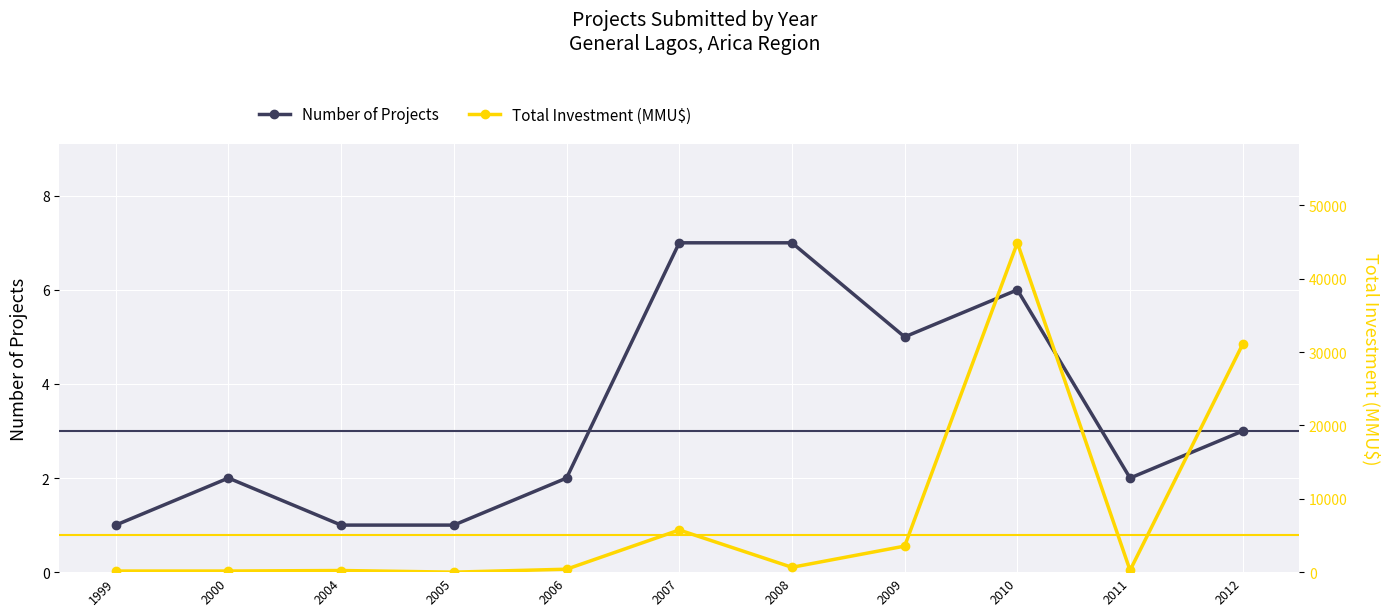

At which label is Number of Projects closest to 4?

2009